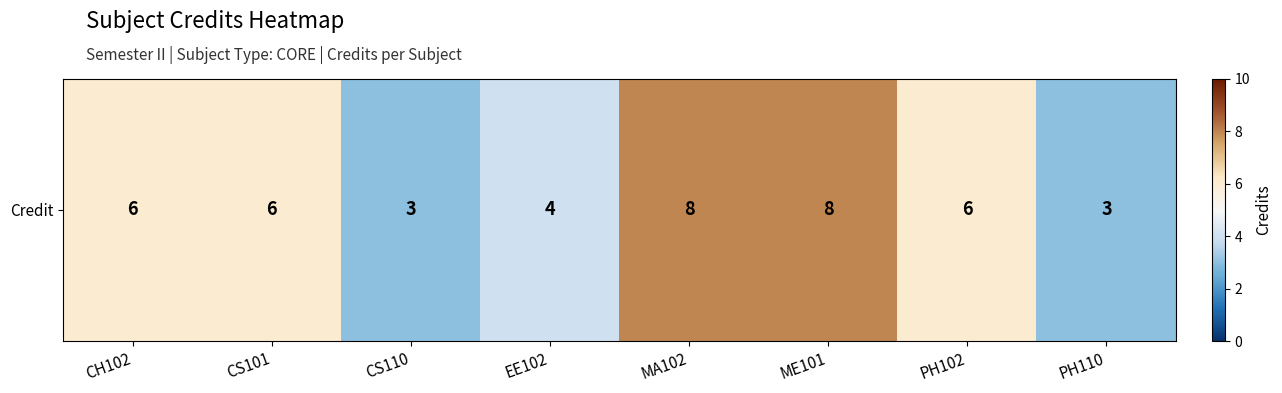

True or false: the data shows 2 at EE102.

False